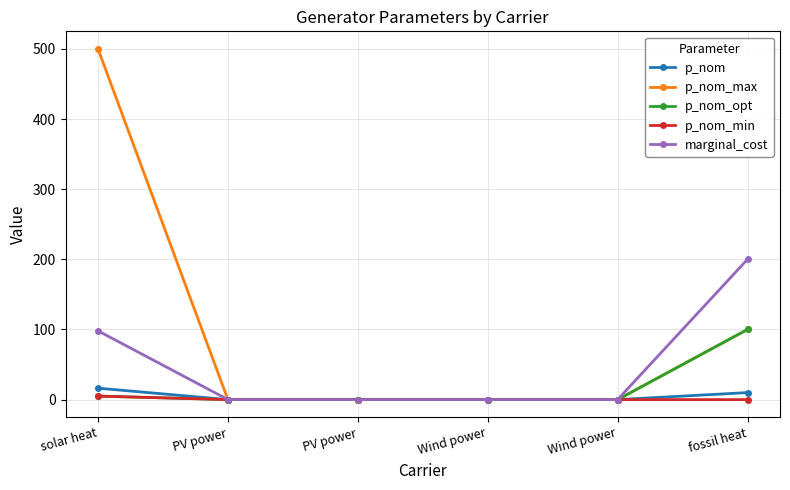

Is the value of marginal_cost at PV power greater than the value of p_nom_min at solar heat?

No